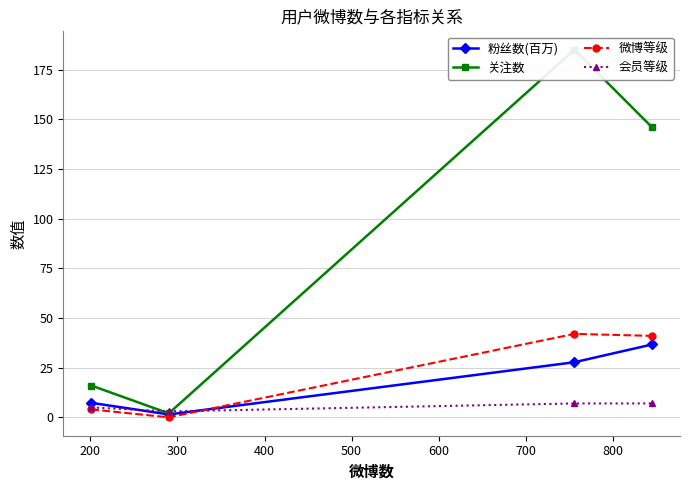

True or false: 会员等级 has more than 1 interior local peaks.

False